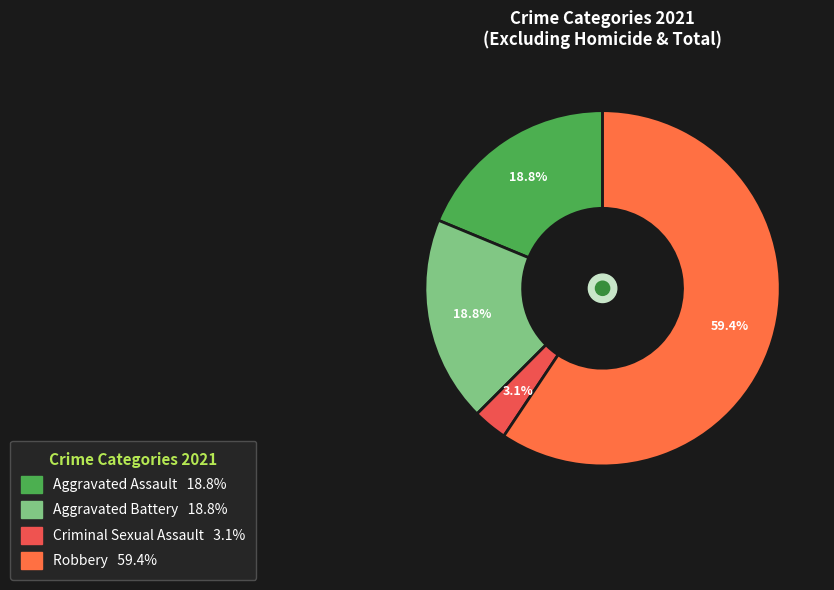

To the nearest percent, what is the difference between the largest and smallest slice percentages?

56%